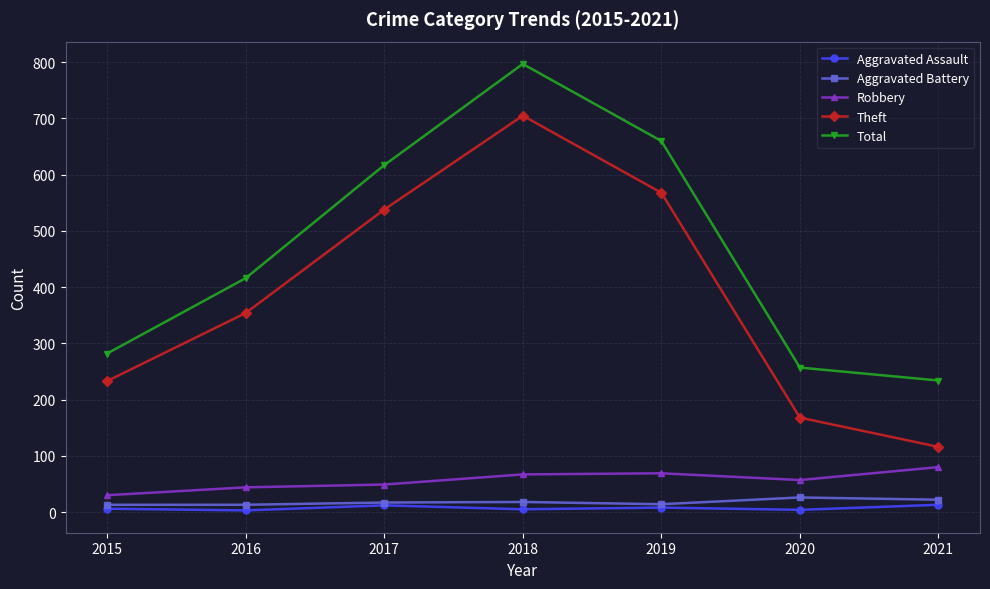

True or false: Total has more than 0 interior local peaks.

True